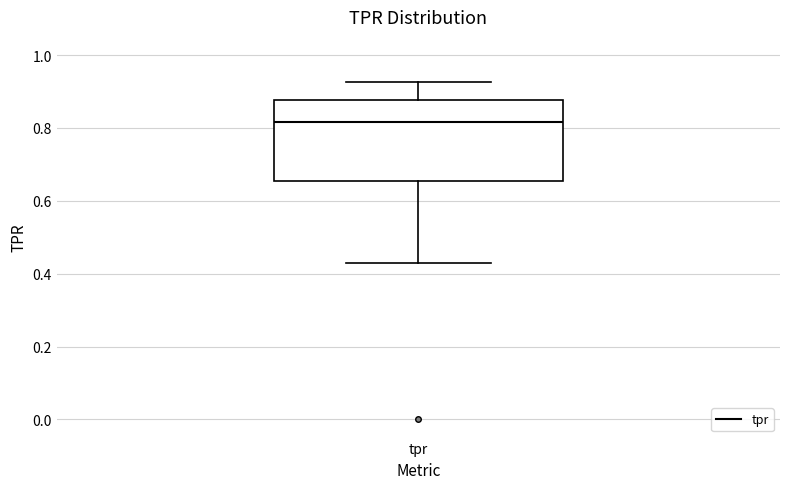

Read this box plot against the y-axis: the position of the median line, the range covered by the box, and the ends of both whiskers. The values are not printed on the chart, so give them approximately, as read against the axis.

median 0.82, box 0.66 to 0.88, whiskers 0.42 to 0.92